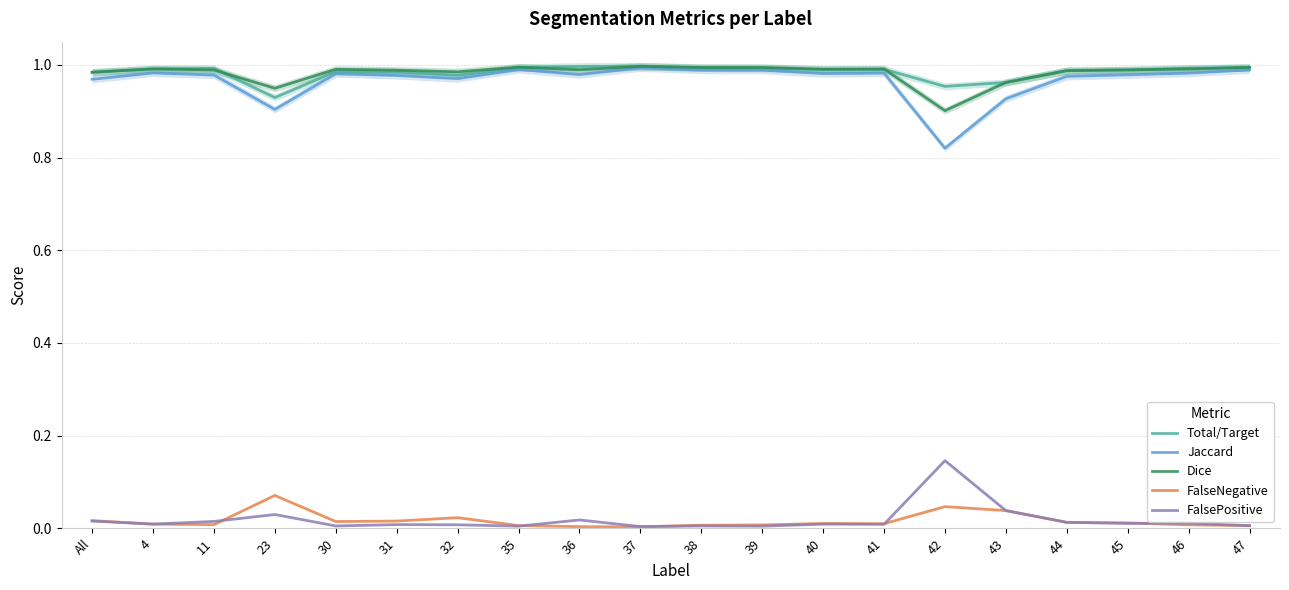

Which series has the largest total across all categories?

Total/Target